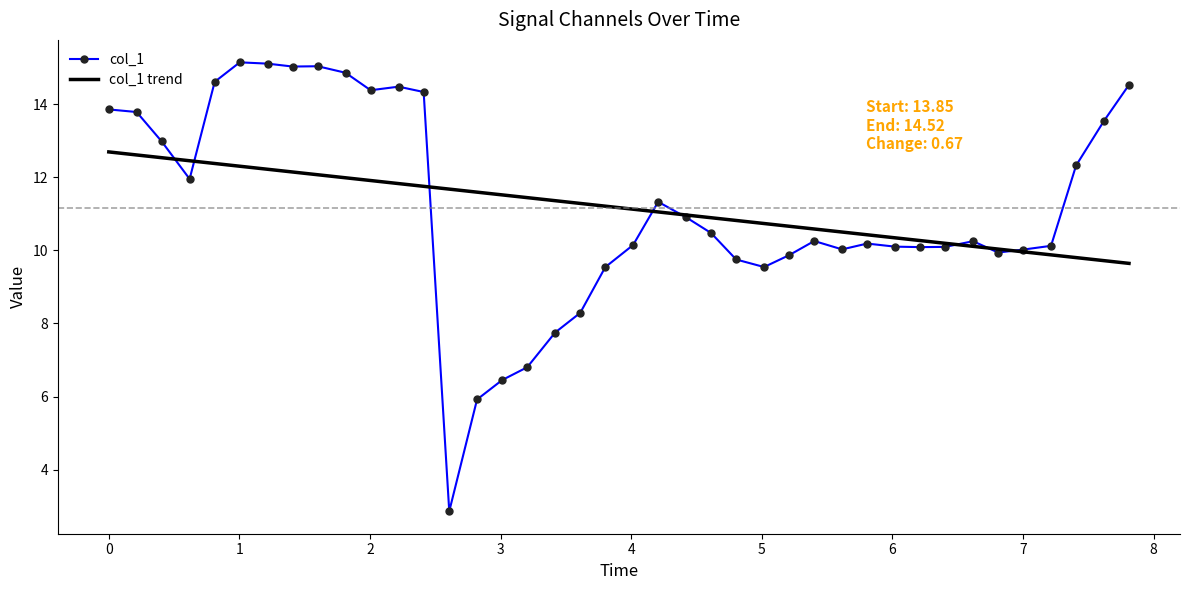

List the series in order of their peak value, highest first.

col_1, col_1 trend